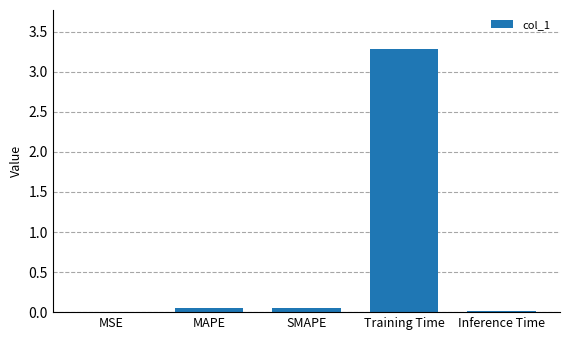

What is the maximum value shown in the chart?

3.3